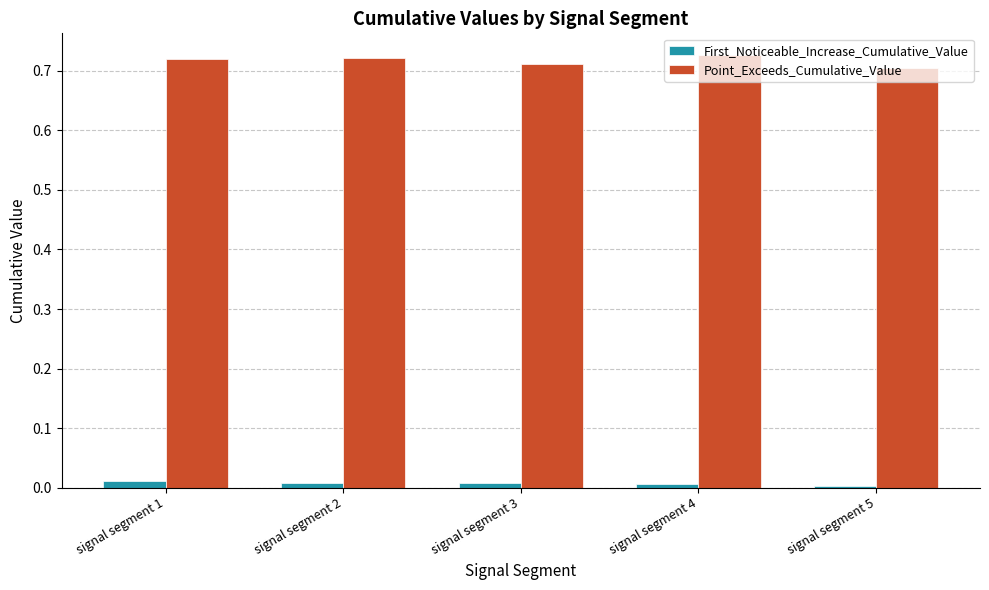

Is the value of First_Noticeable_Increase_Cumulative_Value at signal segment 2 greater than the value of Point_Exceeds_Cumulative_Value at signal segment 1?

No